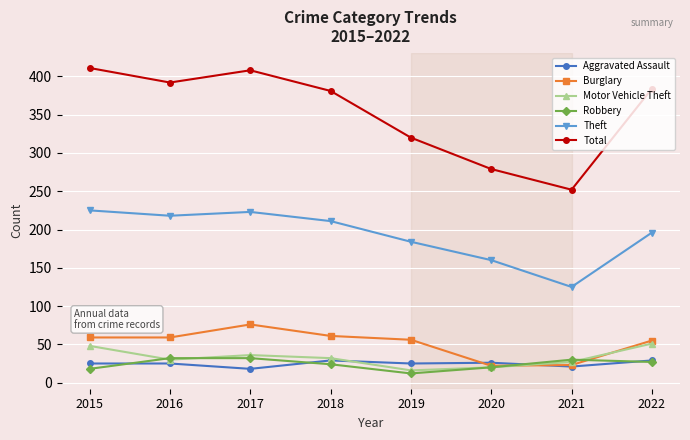

Where is the first local minimum for Total?

2016